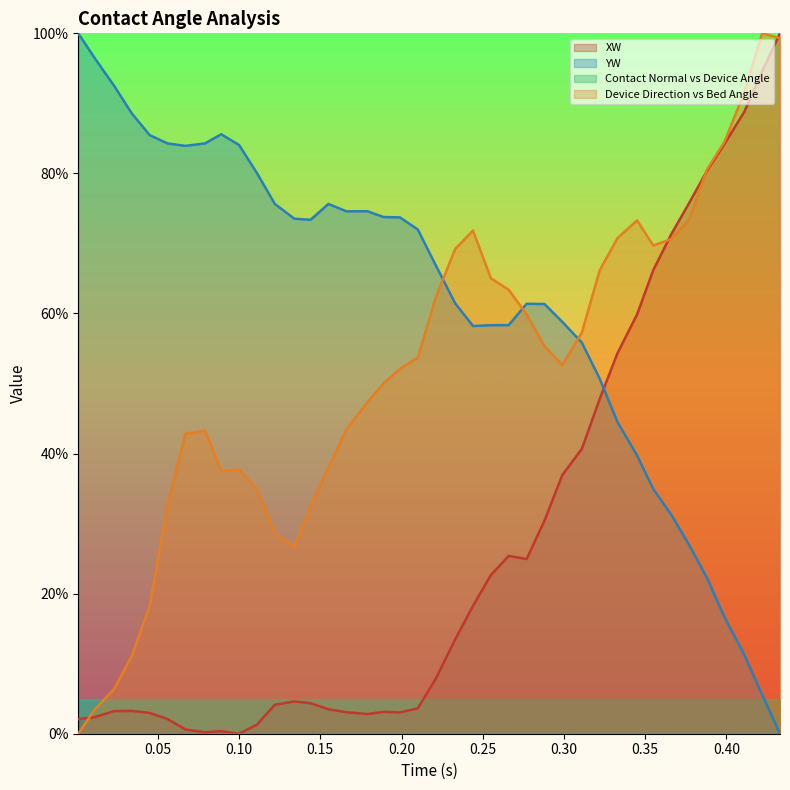

How many data points in YW are above 71?

20